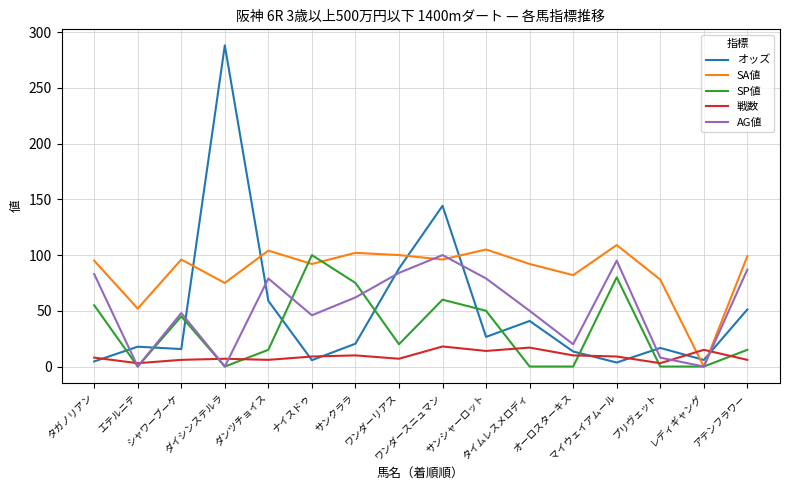

How many intersections are there between SP値 and 戦数?

8